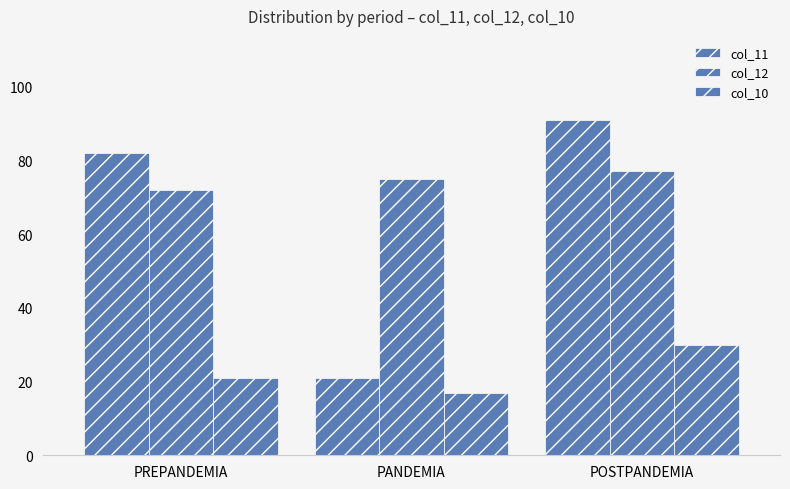

At which label does col_11 first exceed 82?

POSTPANDEMIA